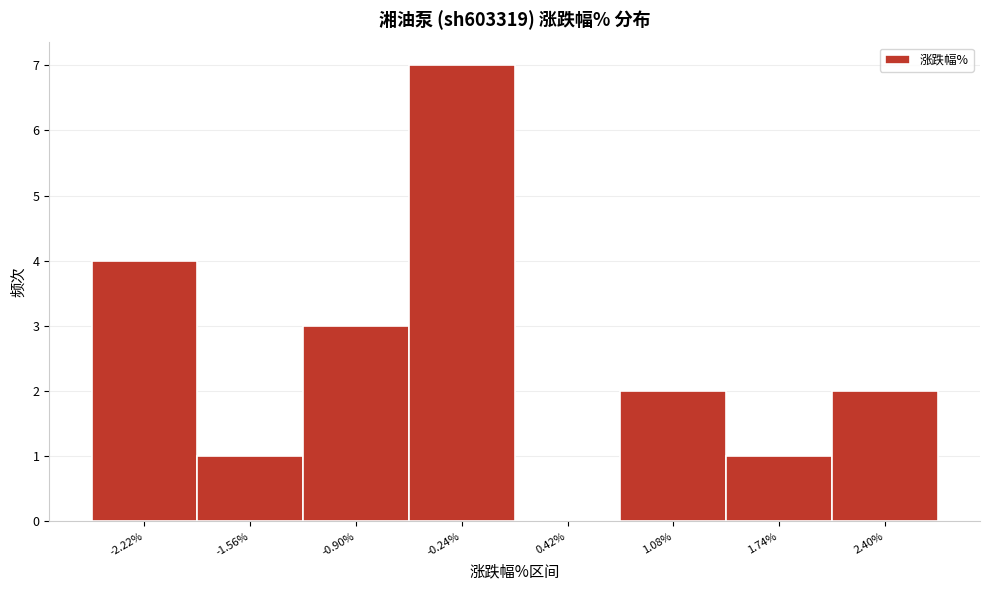

Over which range of the x-axis is the bar tallest?

-0.57 to 0.09